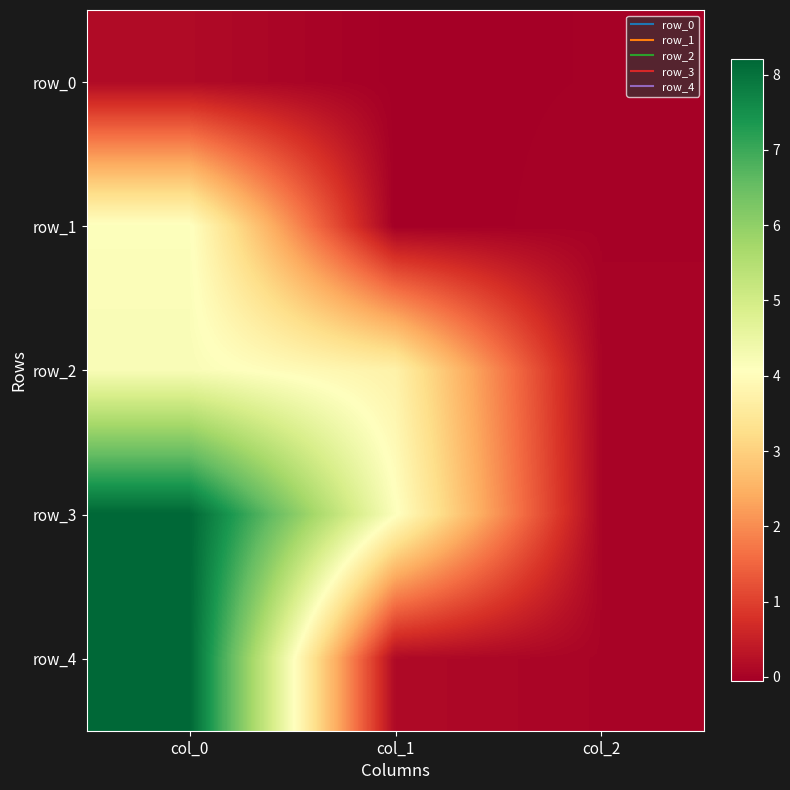

List the labels in order of row_4 value, smallest first.

col_2, col_1, col_0